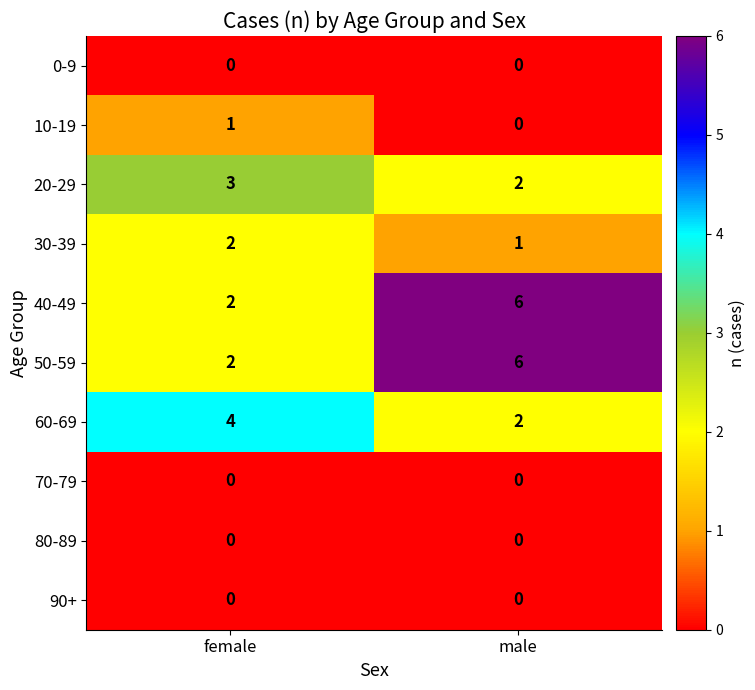

What is the total value across all series at female?

14